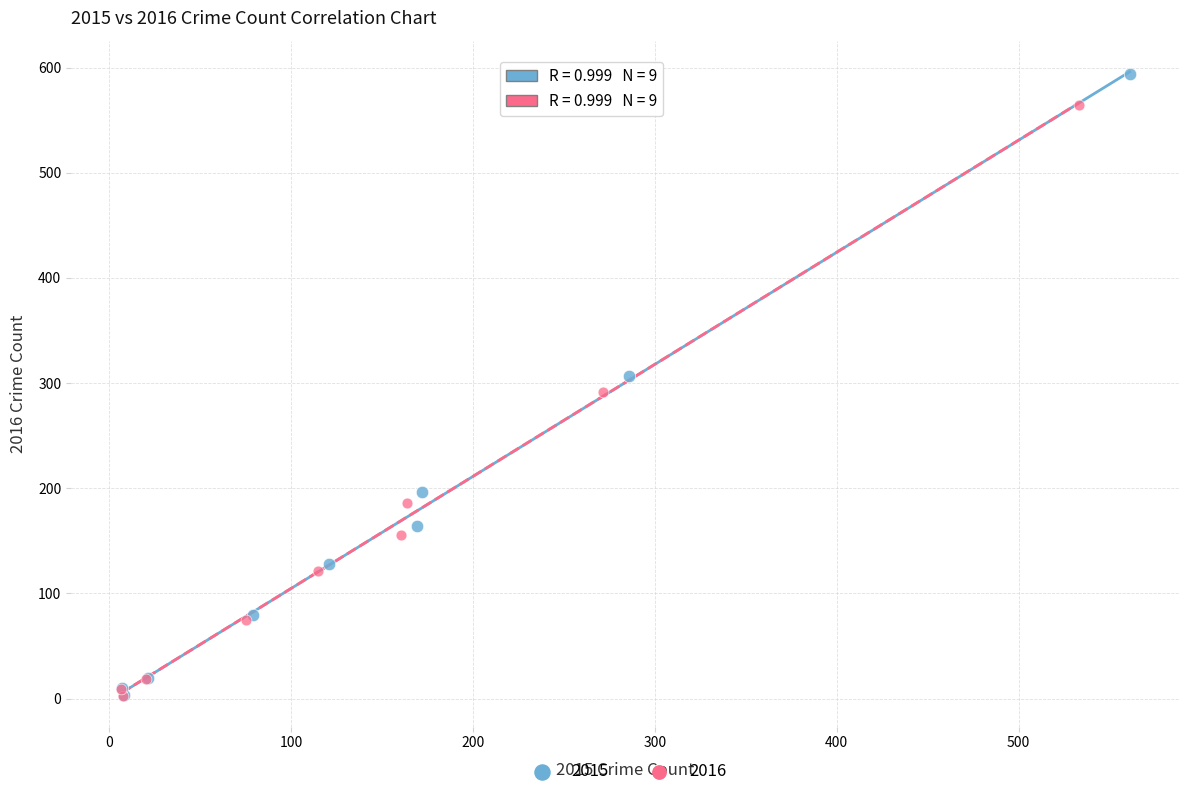

Which series has the widest spread of Y values?

2015